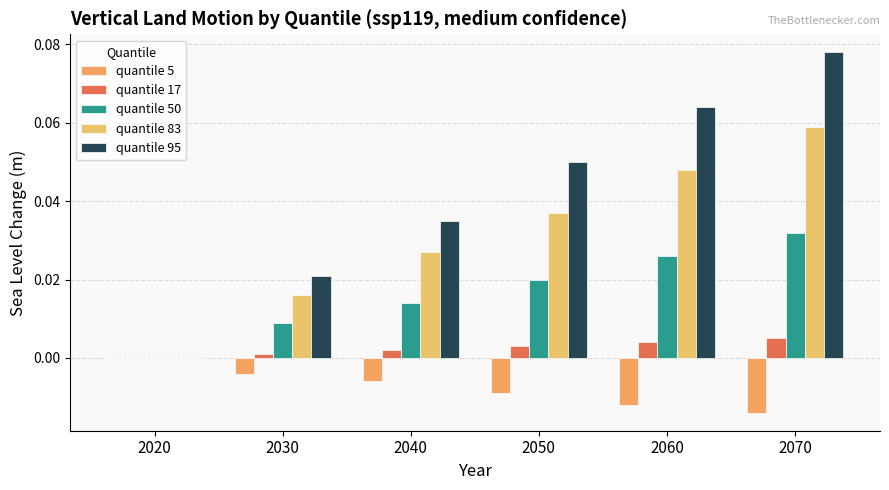

Which series has the largest total across all categories?

quantile 95